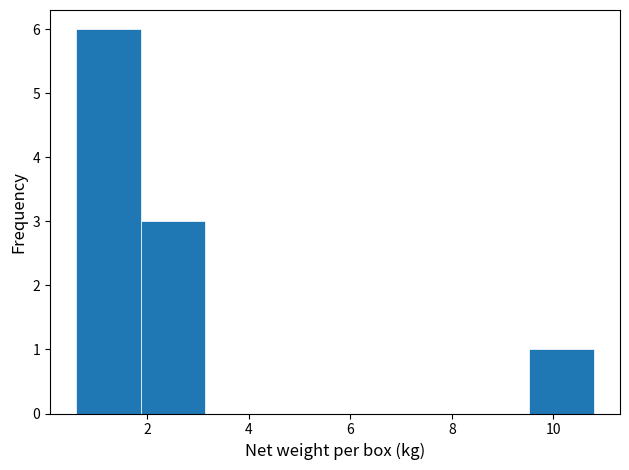

Reading left to right, list every bar in this chart as the range it spans on the x-axis followed by its height. Neither the bar edges nor the heights are printed on the chart, so give them approximately, as read against the axes.

0.6 to 1.8: 6
1.8 to 3.2: 3
3.2 to 4.4: 0
4.4 to 5.8: 0
5.8 to 7.0: 0
7.0 to 8.2: 0
8.2 to 9.6: 0
9.6 to 10.8: 1